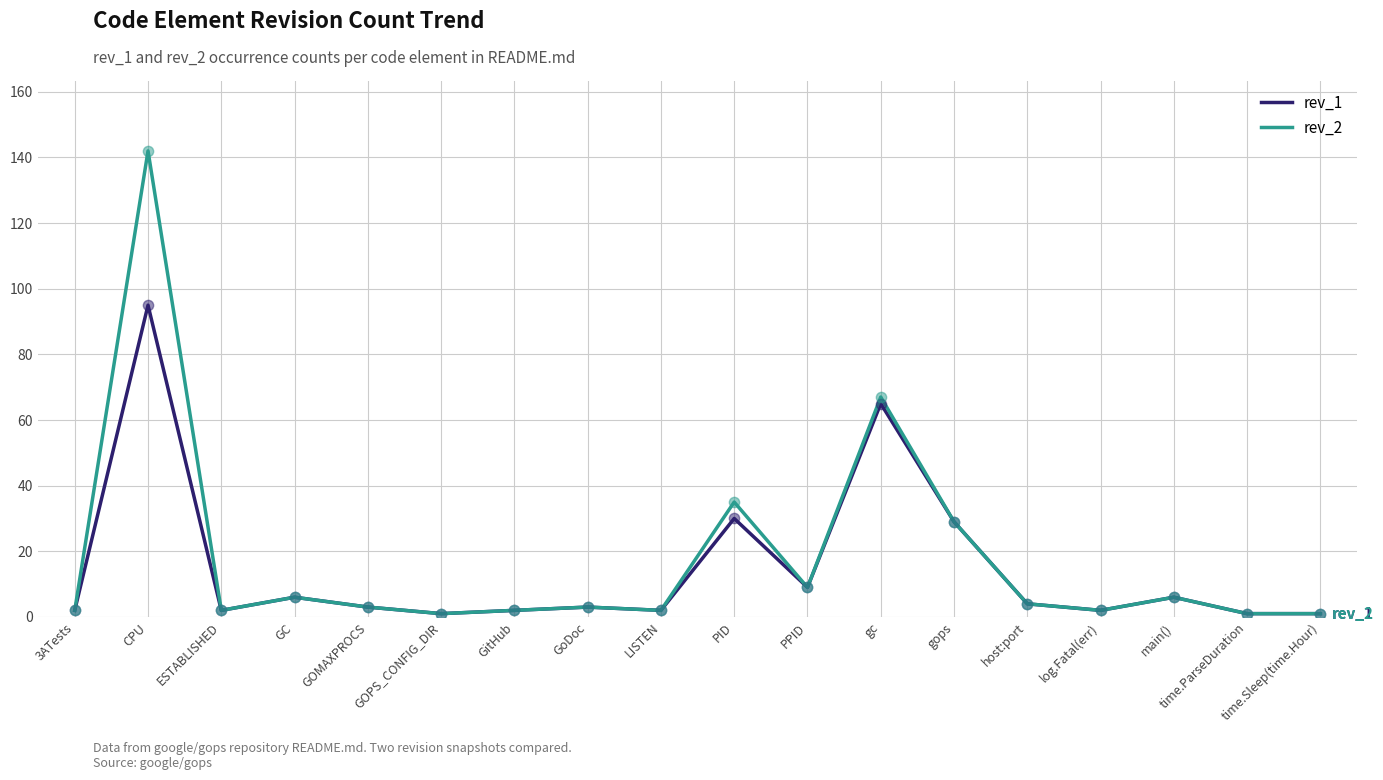

At which category is the sum across all series the highest?

CPU